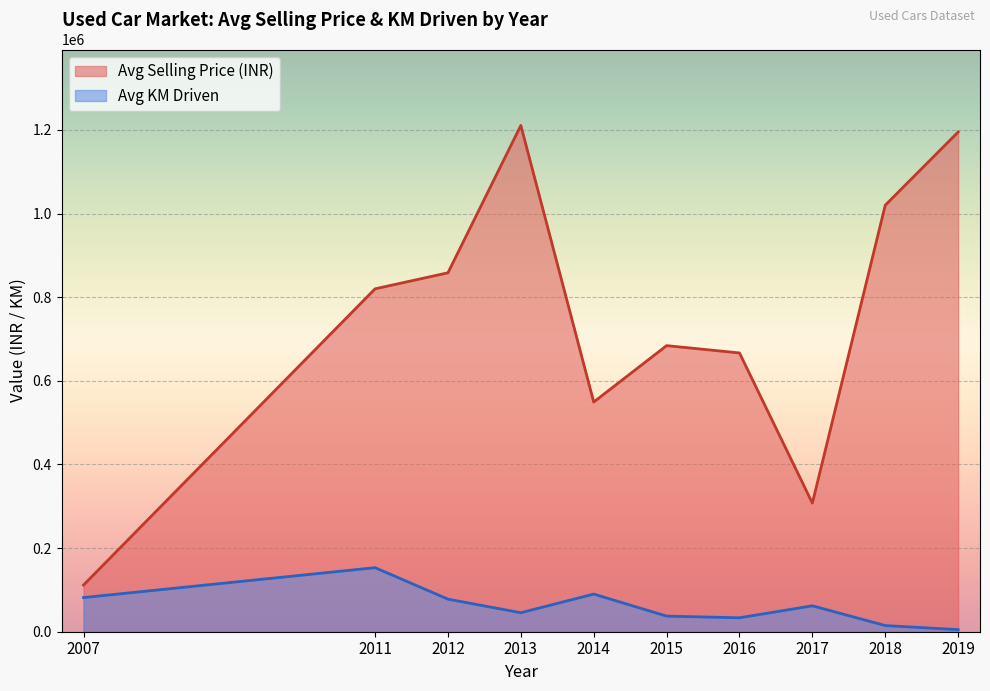

At 2012, list the series in order from smallest to largest.

Avg KM Driven, Avg Selling Price (INR)